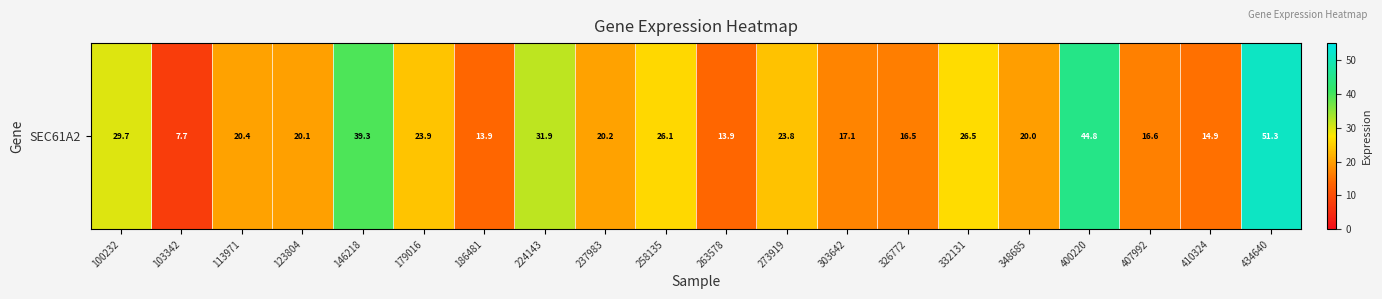

What is the difference between the maximum and minimum values?

43.6